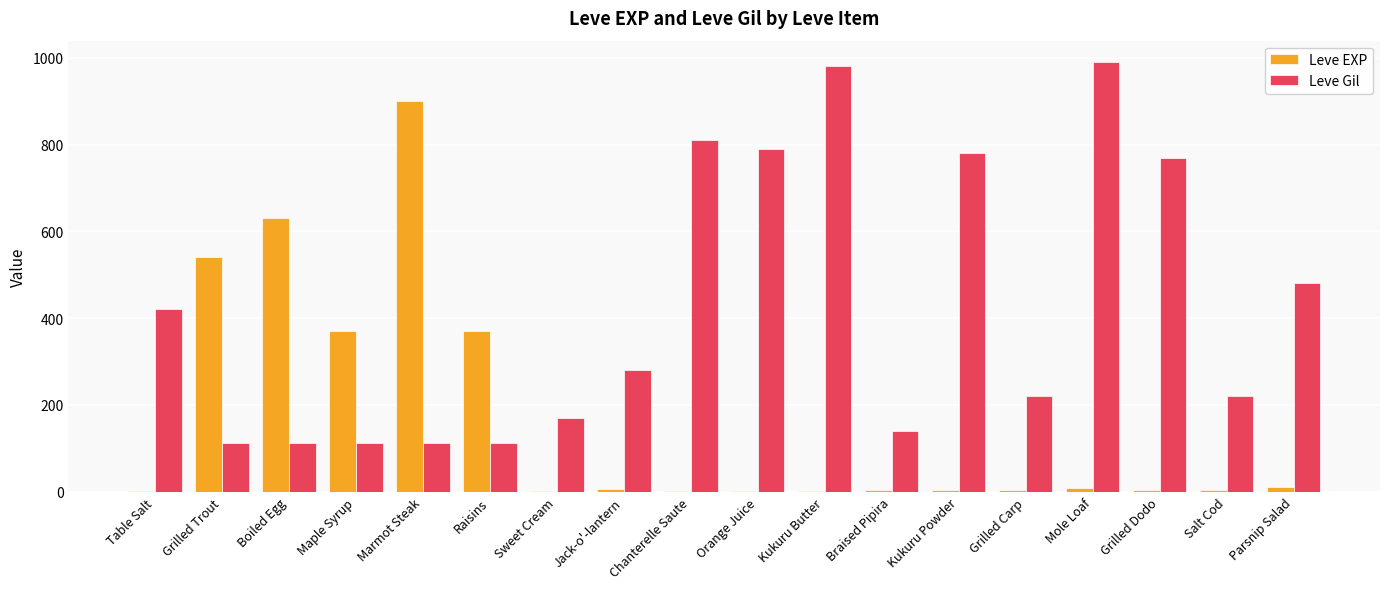

What is the sum of all Leve EXP values?

2857